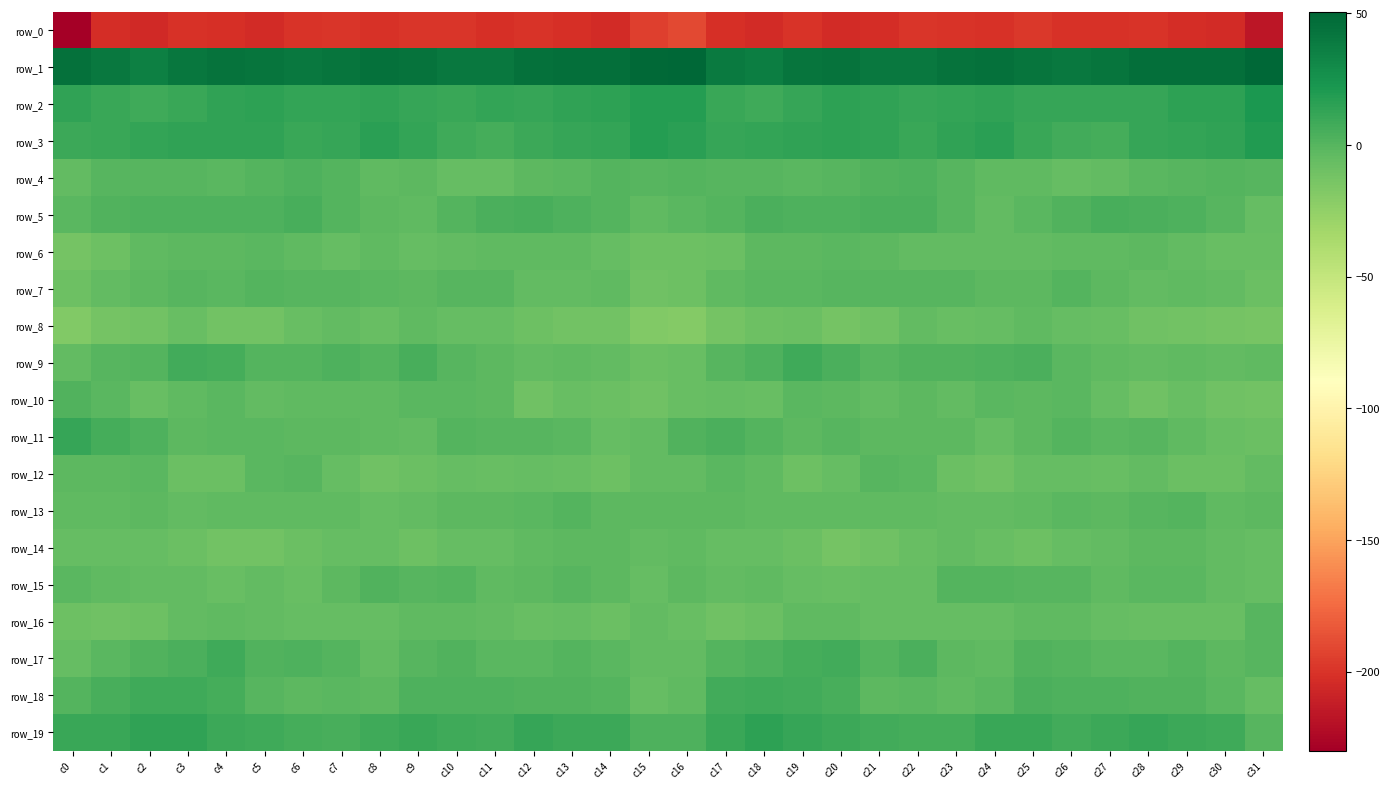

Which series has the widest spread of values?

row_0